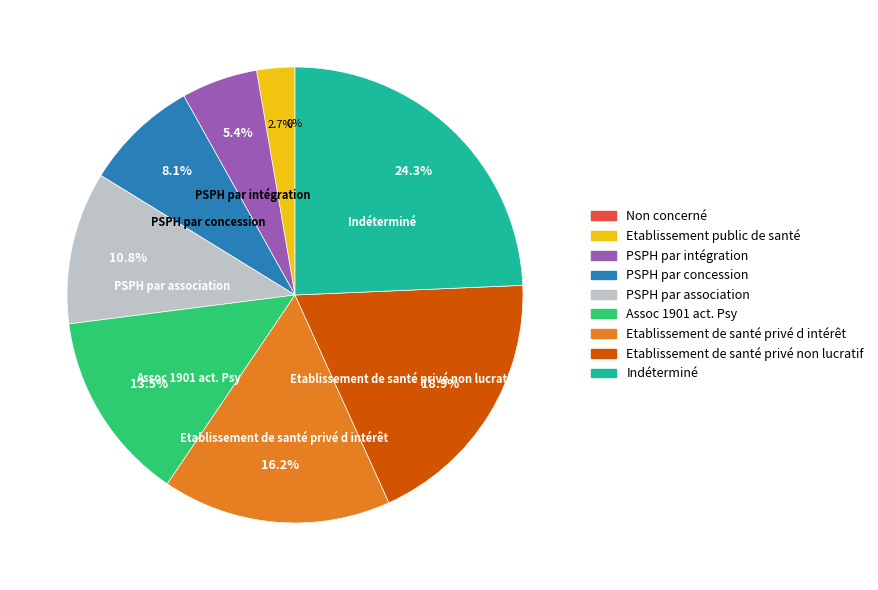

Is there any slice that represents more than half of the pie?

No